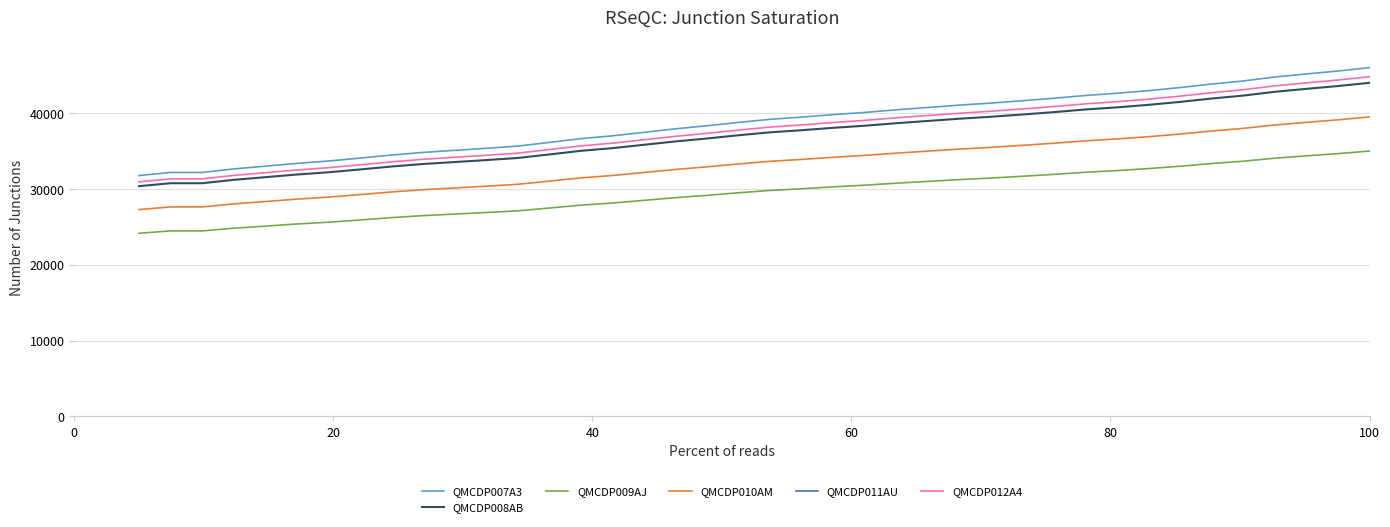

How many values in the QMCDP010AM series are below 33647?

20